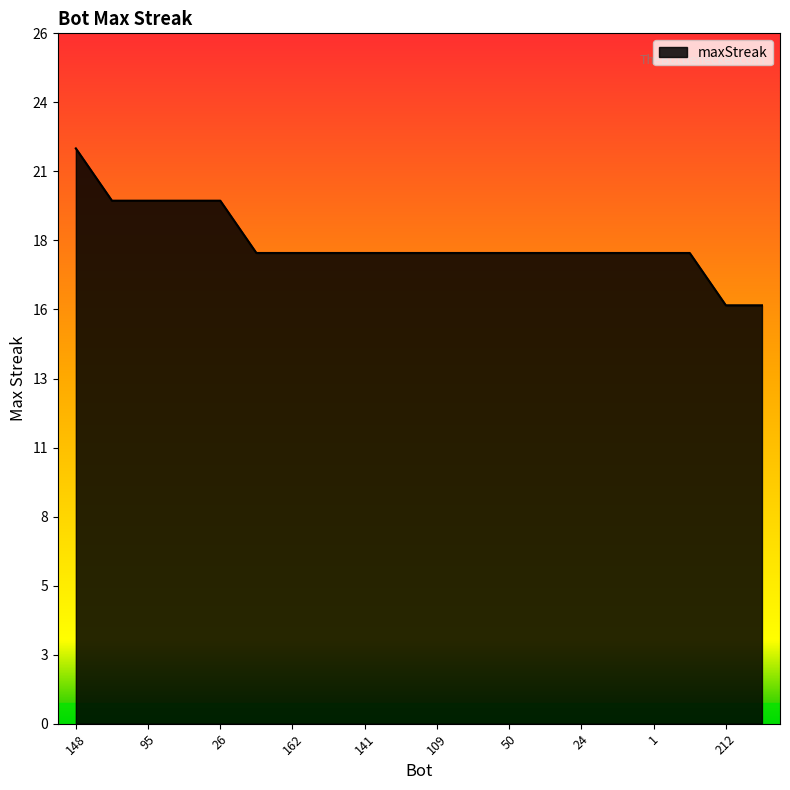

Rank the categories by value from highest to lowest.

148, 147, 95, 53, 26, 164, 162, 153, 141, 119, 109, 55, 50, 47, 24, 2, 1, 0, 212, 210